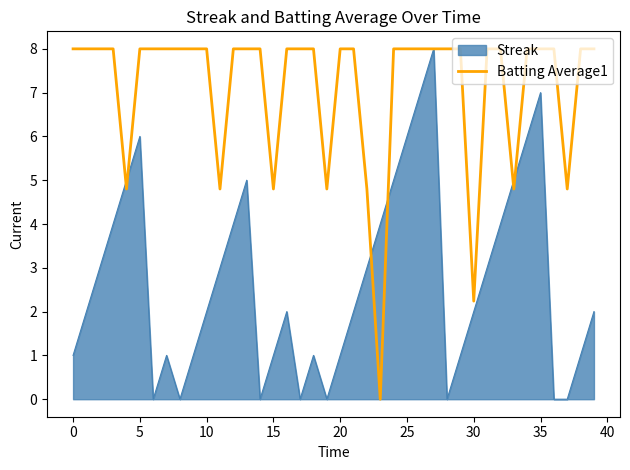

Rank the series by their average value, from highest to lowest.

Batting Average1, Streak